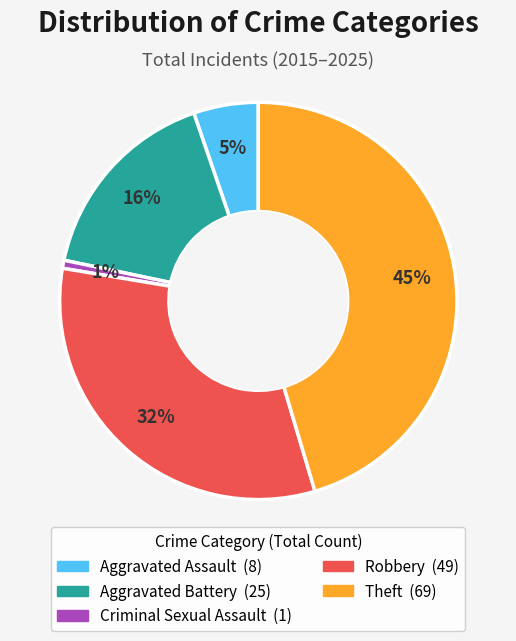

Between Robbery and Aggravated Assault, which is larger?

Robbery